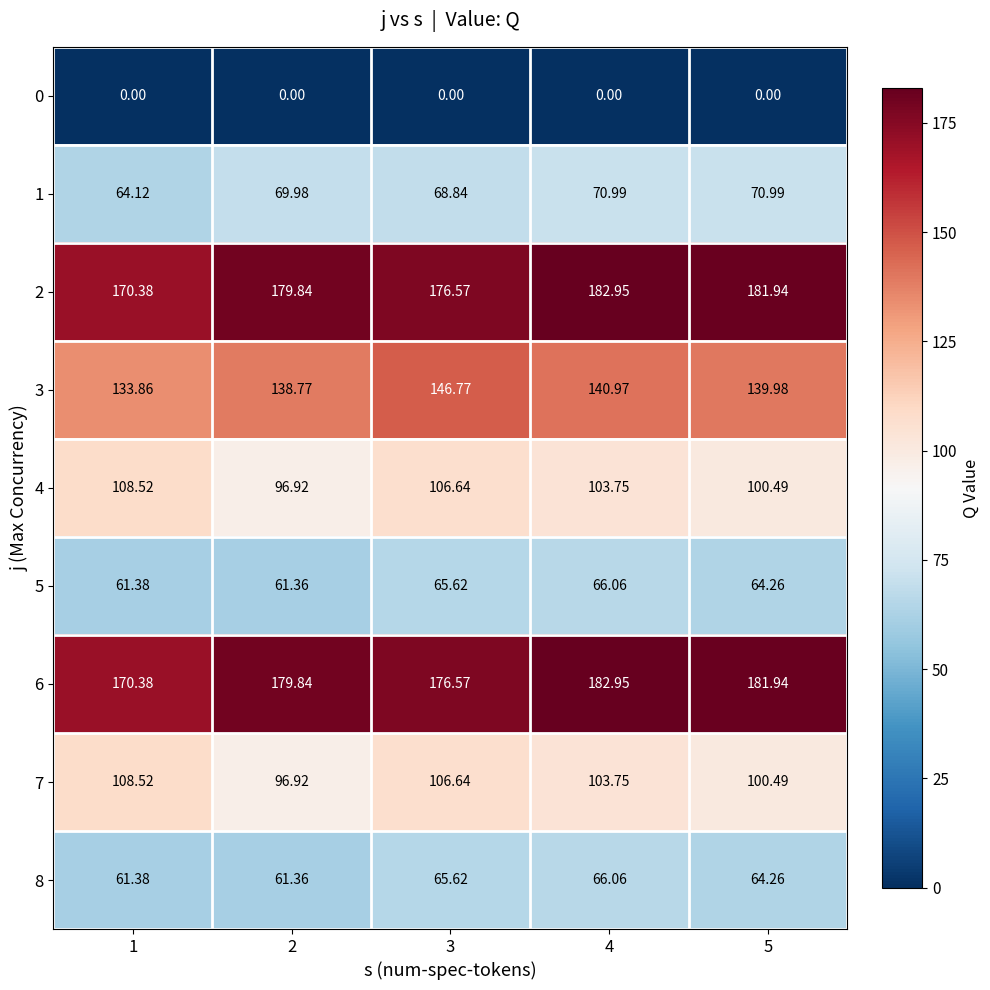

Between 2 and 1, which is larger?

2